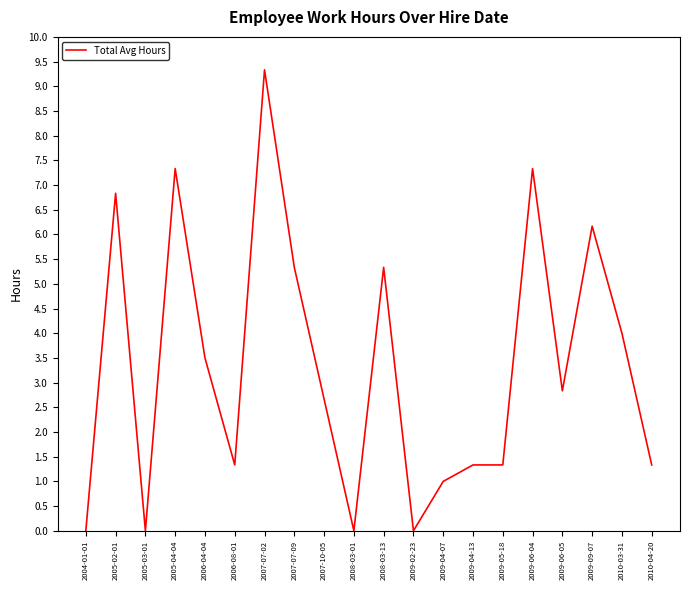

How many categories are shown in the chart?

20